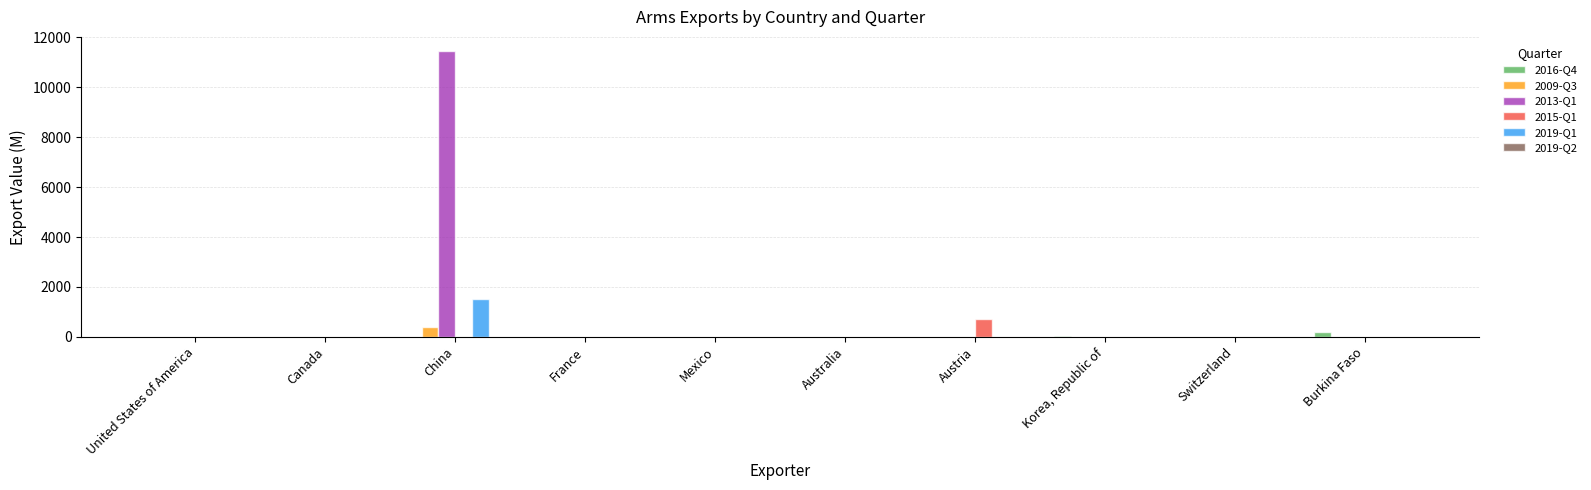

Count the number of categories in the chart.

10